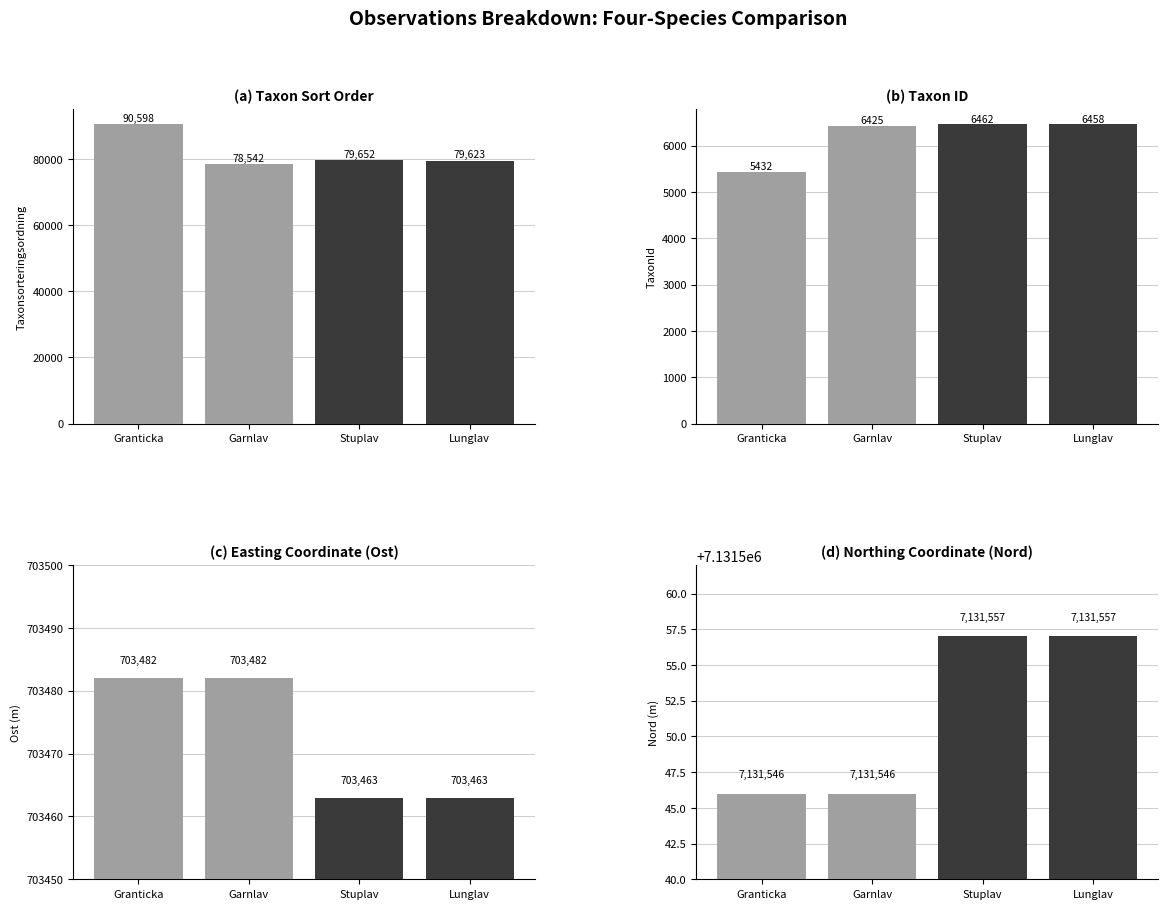

At how many categories does at least one series exceed 2778874?

4